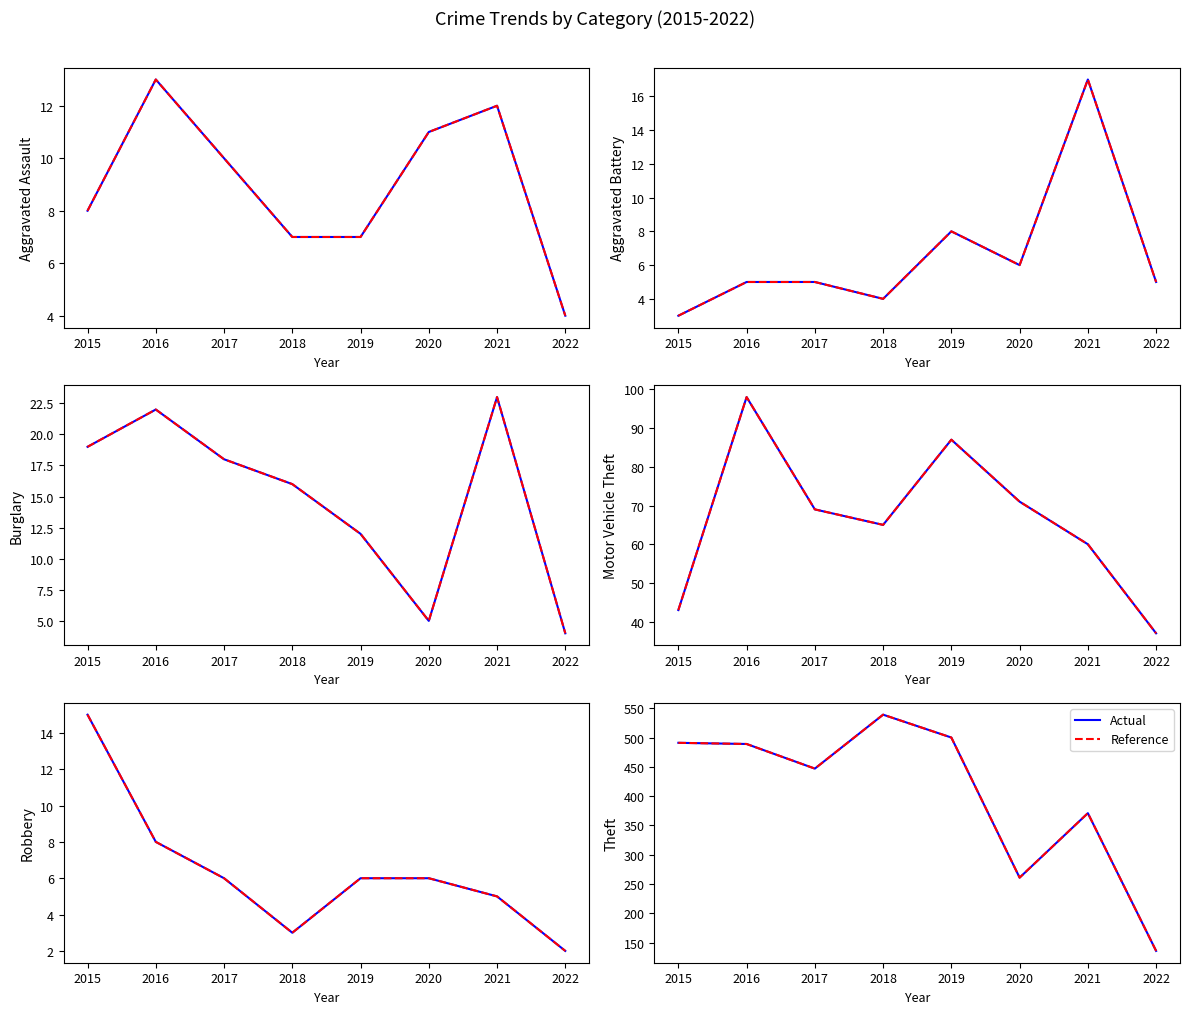

At which category does Robbery reach its first local valley?

2018